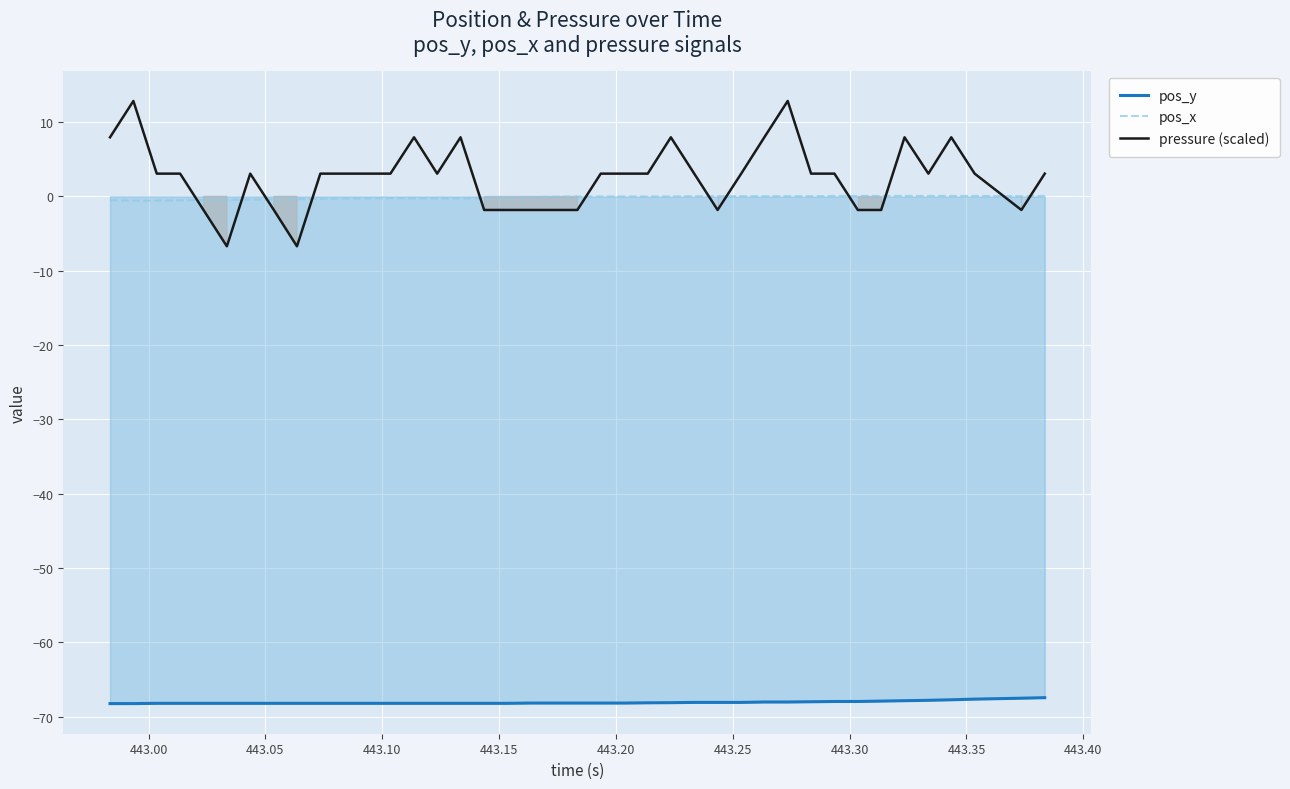

True or false: pressure (scaled) has more than 0 interior local peaks.

True